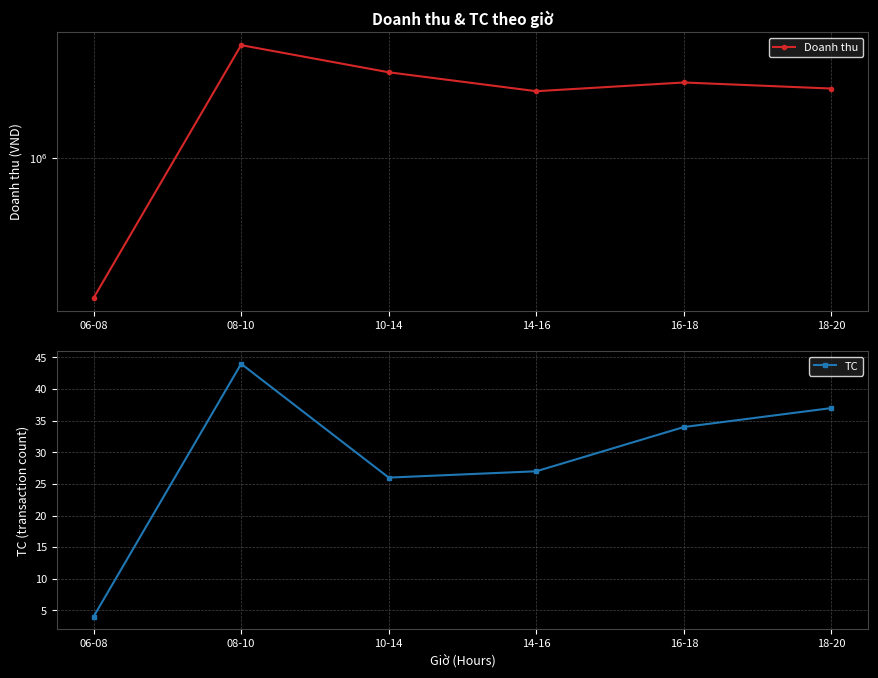

Reading left to right, what are all the values shown in this chart?

Doanh thu: 06-08=175454	08-10=4051927	10-14=2892728	14-16=2286868	16-18=2548726	18-20=2363639
TC: 06-08=4	08-10=44	10-14=26	14-16=27	16-18=34	18-20=37